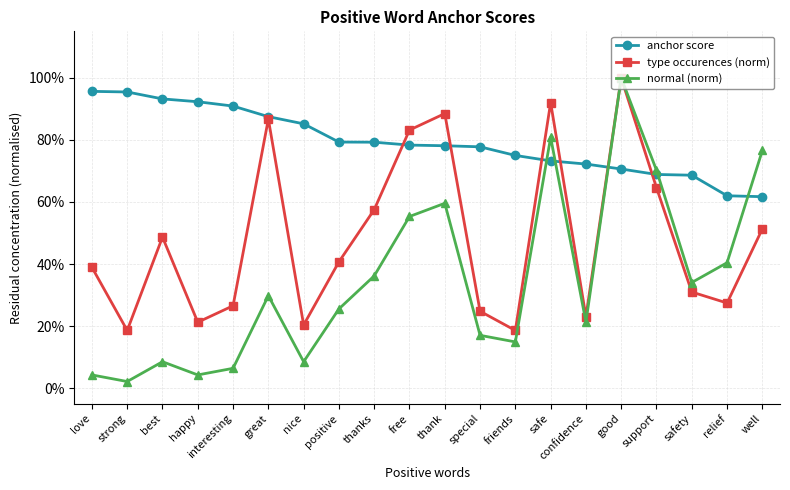

Does the chart have visible grid lines?

Yes